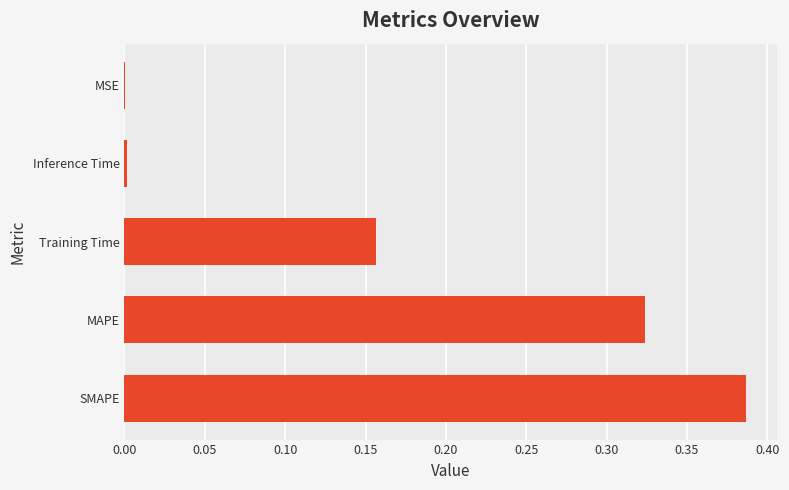

At which category does the chart reach its peak across all series?

SMAPE